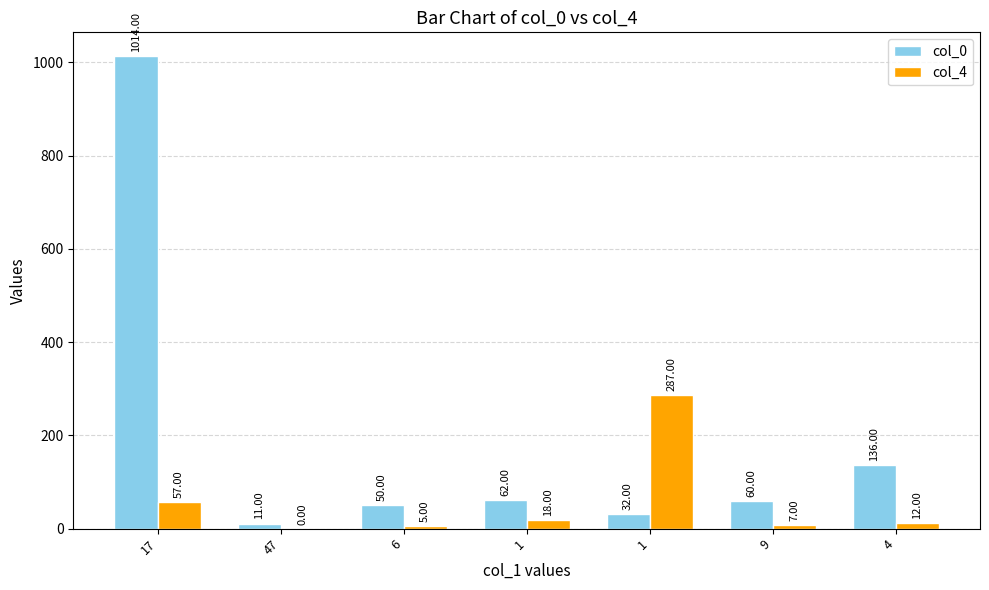

Reading left to right, what are all the values shown in this chart?

col_0: 1014	11	50	62	32	60	136
col_4: 57	0	5	18	287	7	12